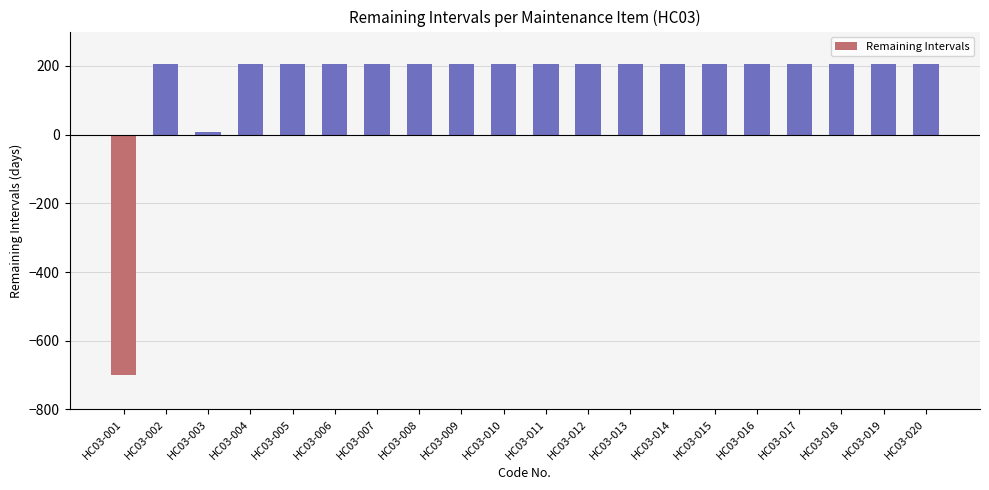

The value at HC03-005 is 206. True or false?

True